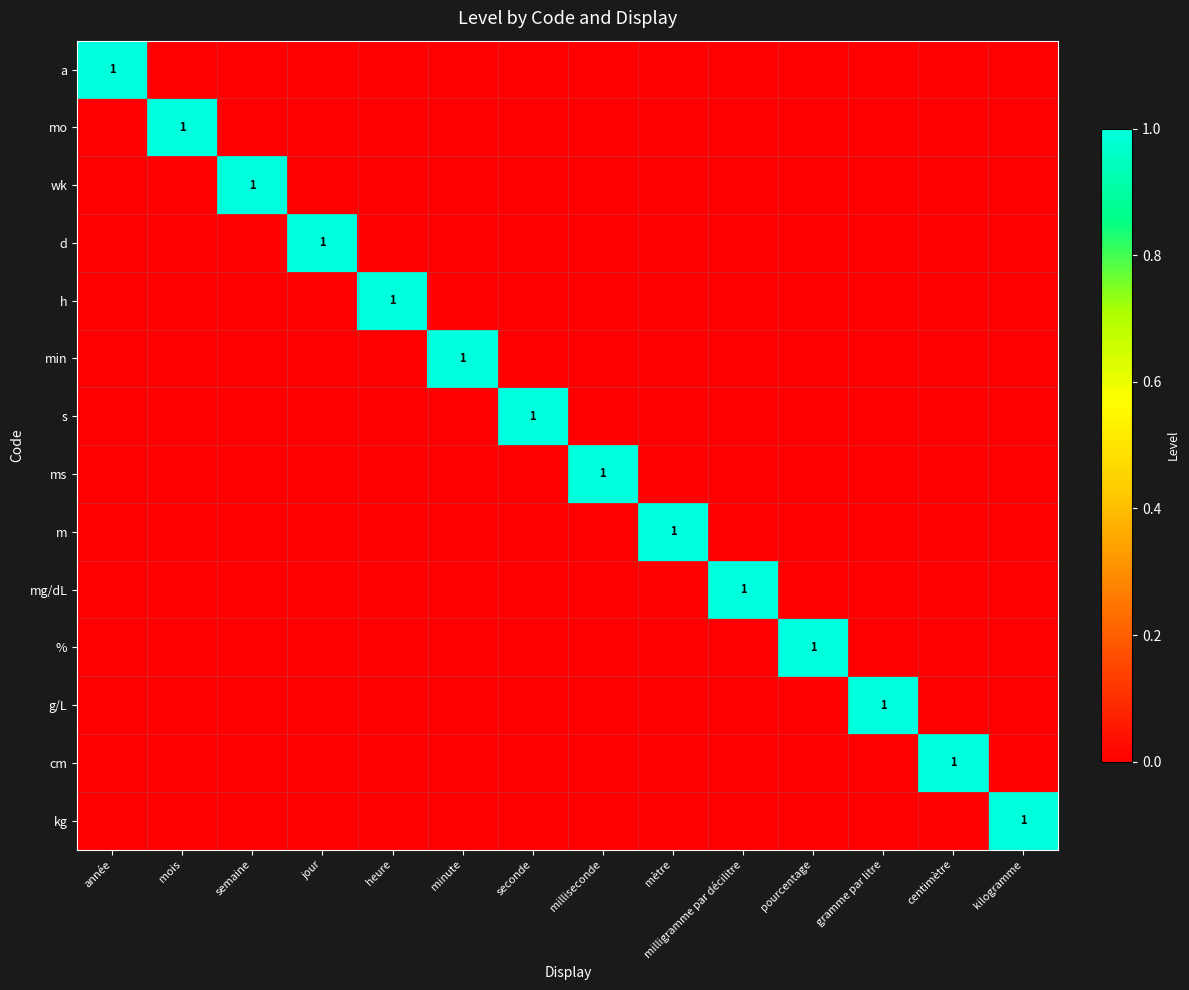

Is it true that wk equals 2 at semaine?

False